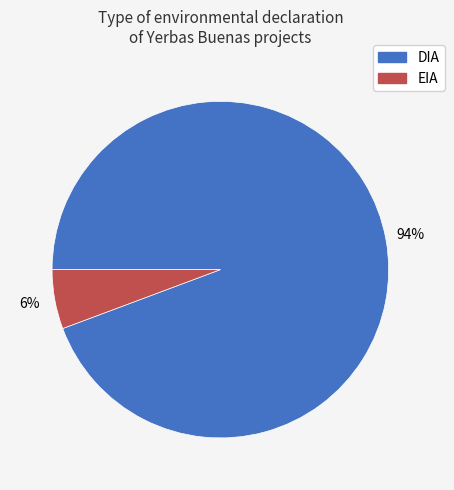

What is the largest slice in the pie chart?

DIA